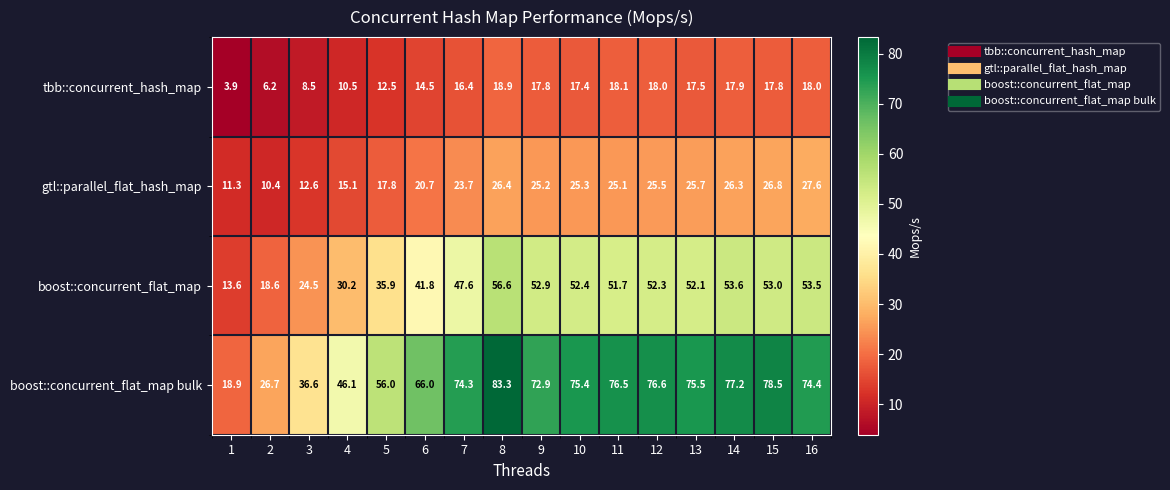

What is the sum of all boost::concurrent_flat_map values?

690.3